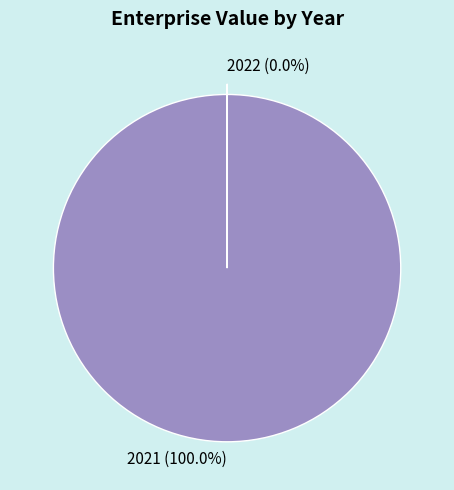

How many segments does this pie chart have?

2